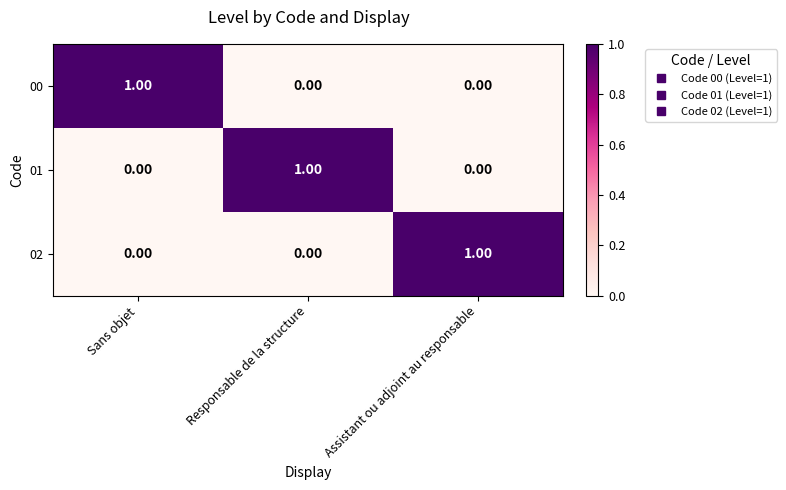

Is the value of 00 at Responsable de la structure greater than the value of 02 at Assistant ou adjoint au responsable?

No